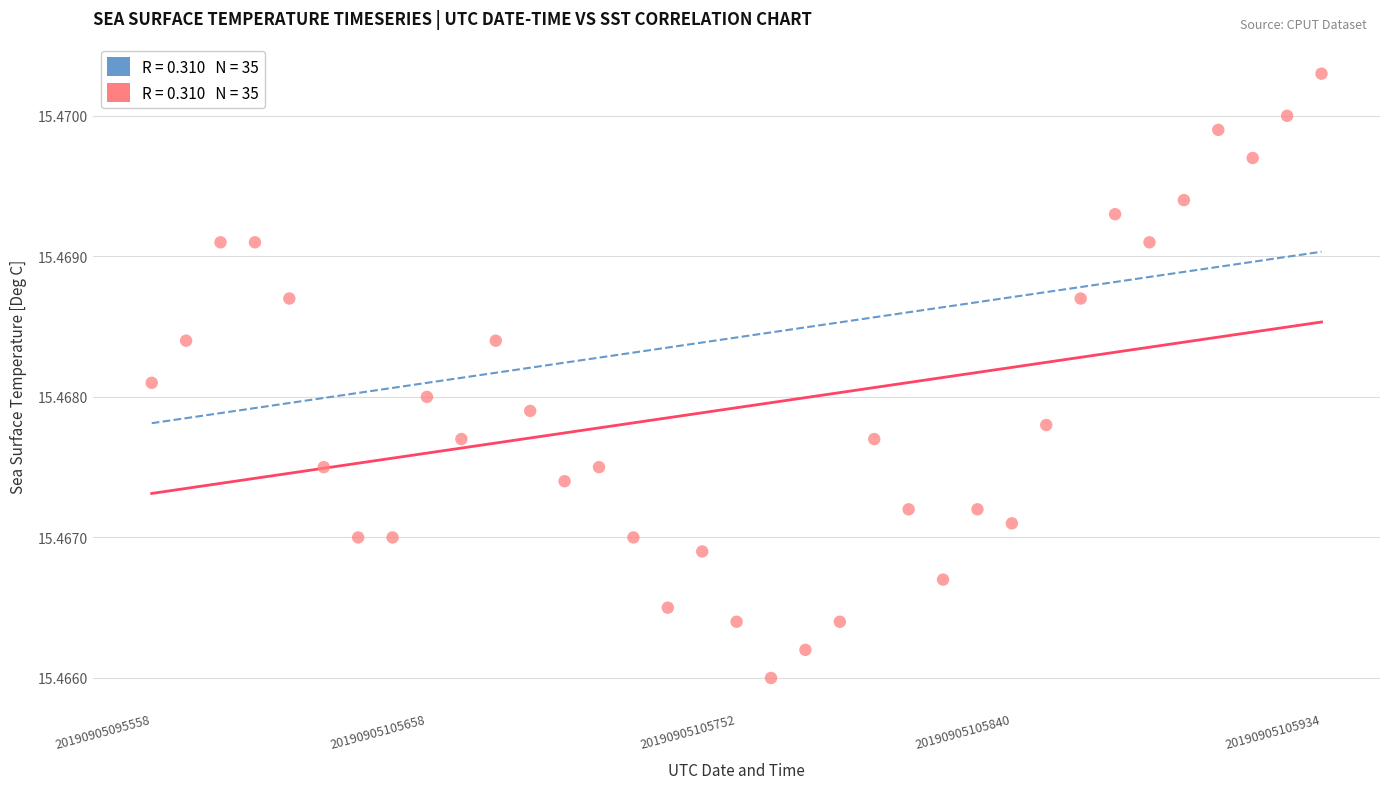

How many points are shown in the scatter plot?

35